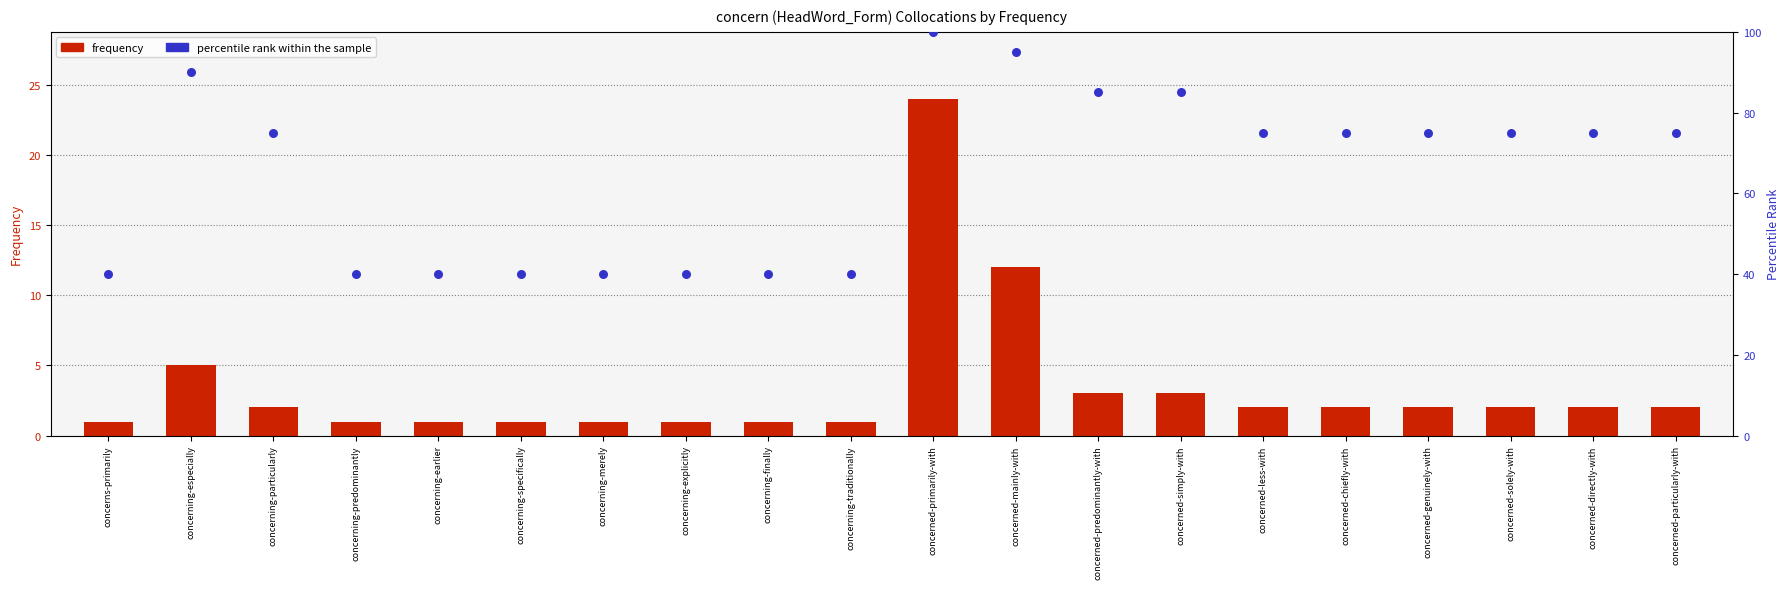

What is the total value across all series at concerned-directly-with?

77